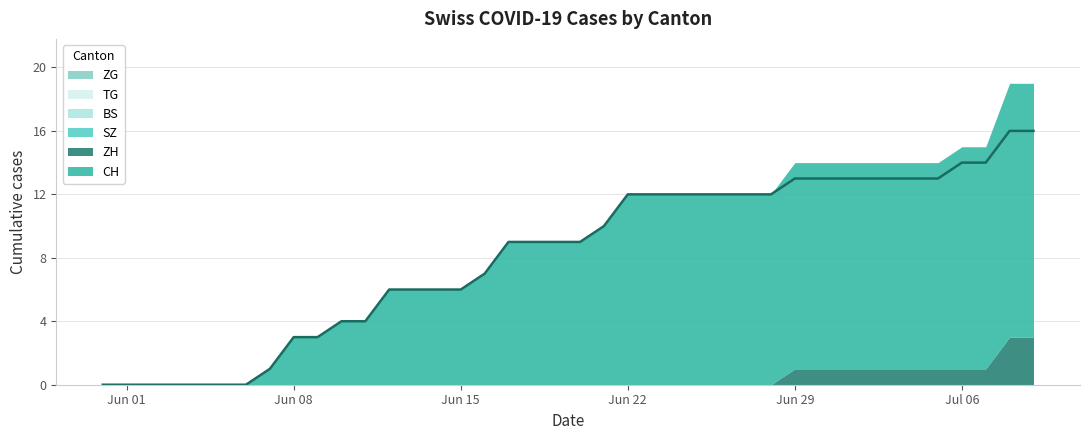

Rank the series at 14 from highest to lowest value.

CH, ZH, SZ, BS, TG, ZG